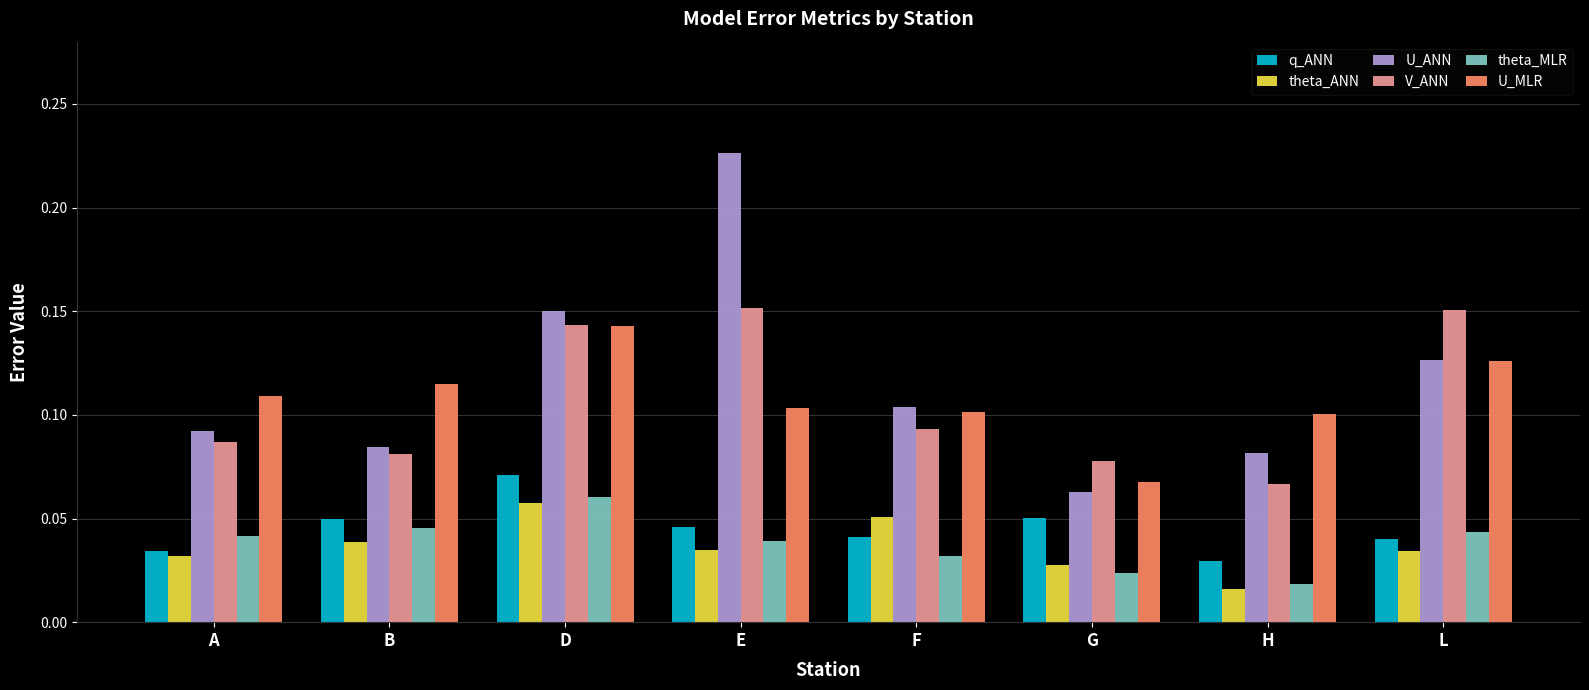

Which label corresponds to the largest value in the chart?

E